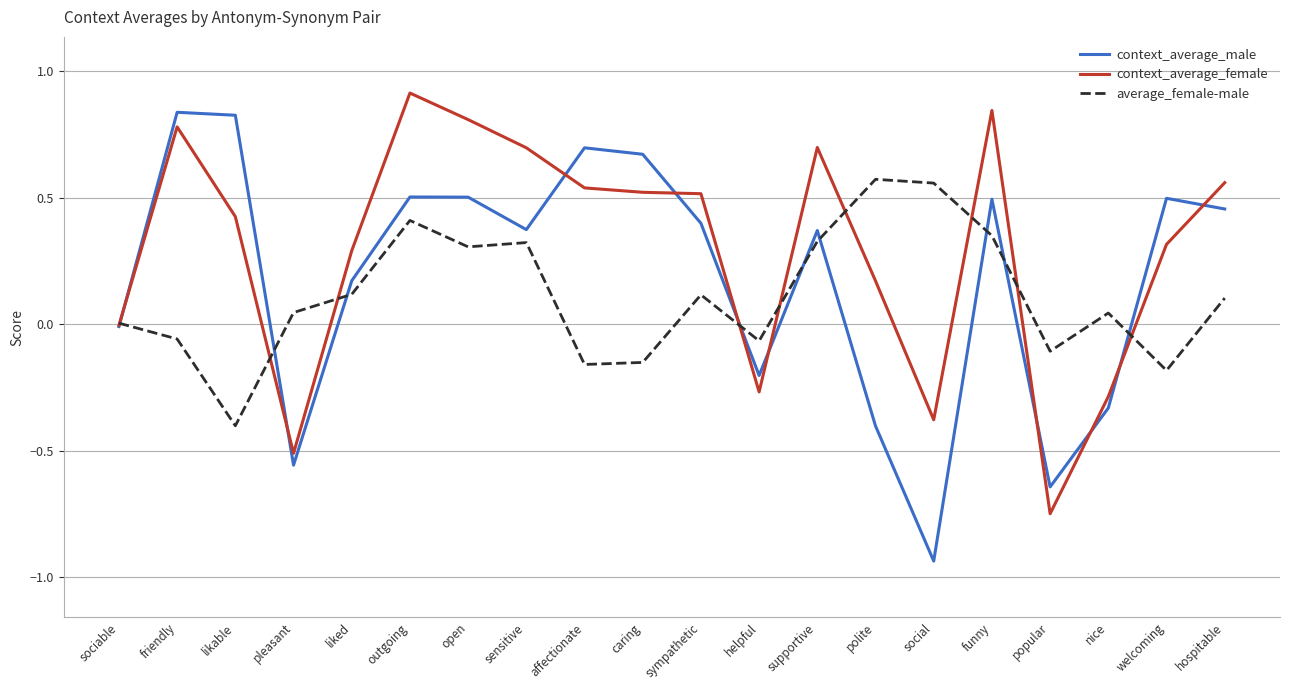

The value of context_average_male at hospitable is 0.2. True or false?

False